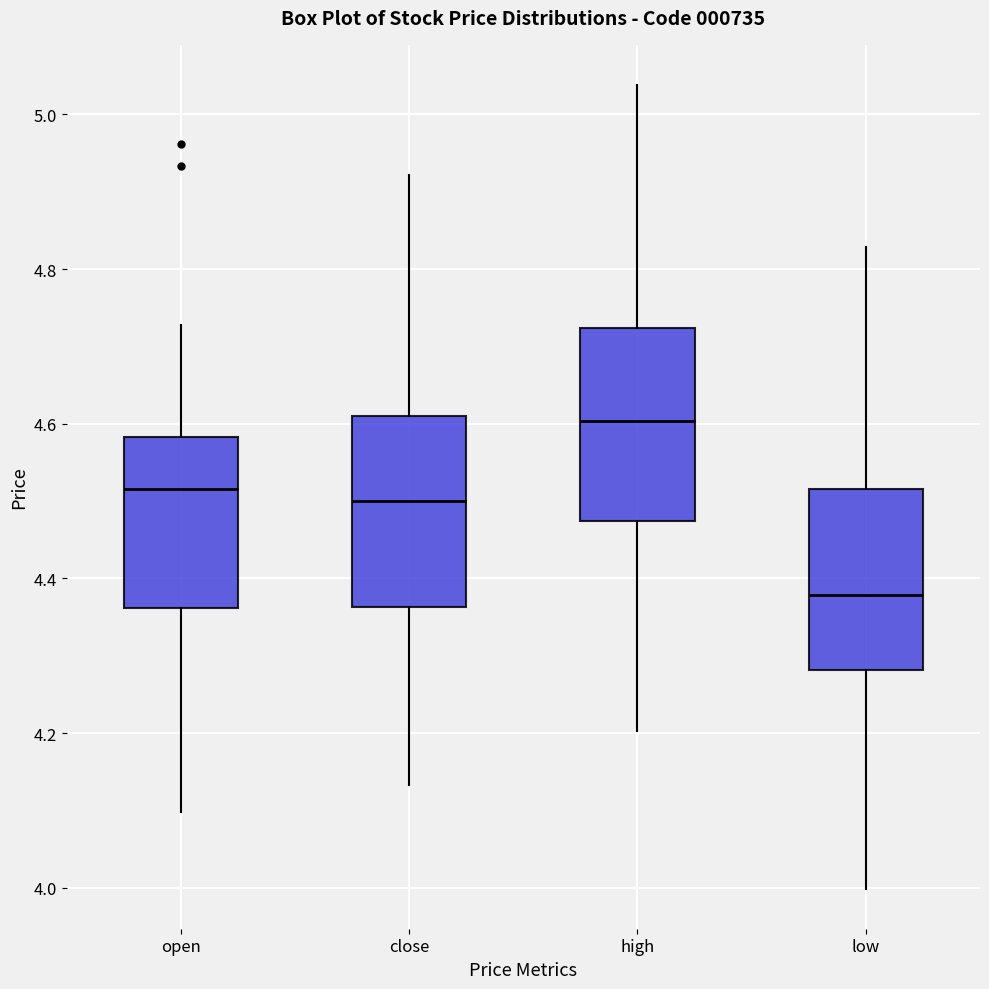

Which box has the highest median line?

high